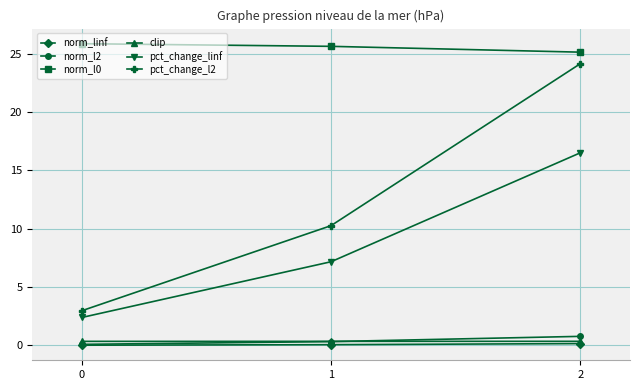

The value of pct_change_l2 at 0 is 3.0. True or false?

True